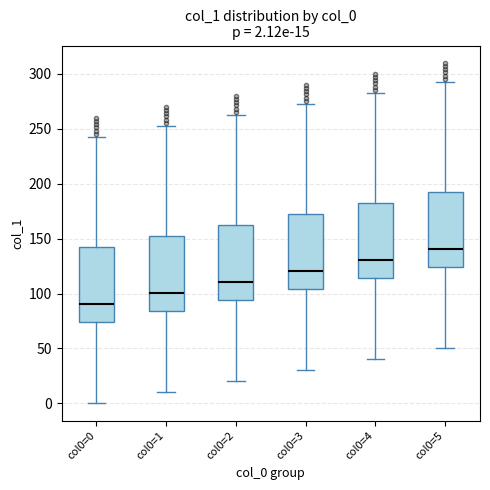

Which box has the highest median line?

col0=5